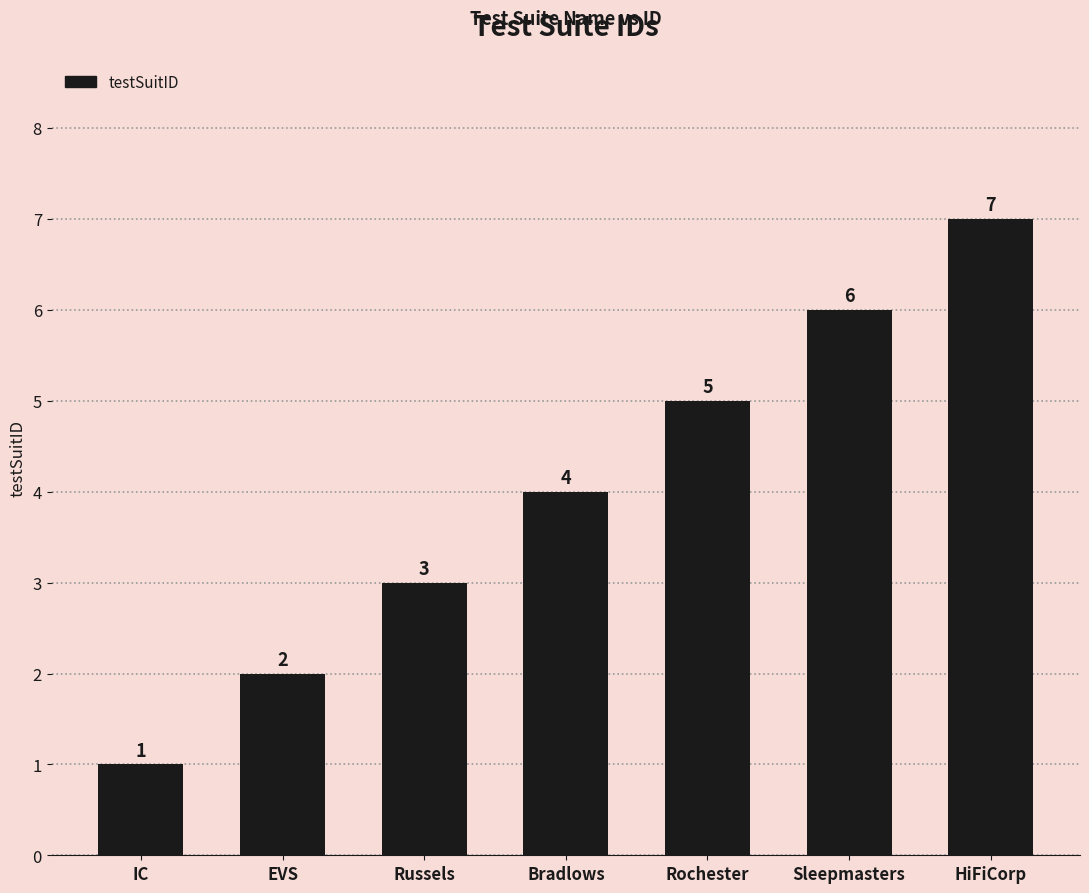

What position from the left is Rochester?

5